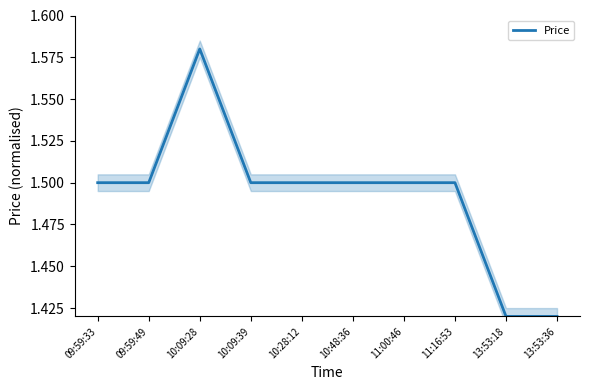

Where is the data nearest to the value 1?

13:53:18